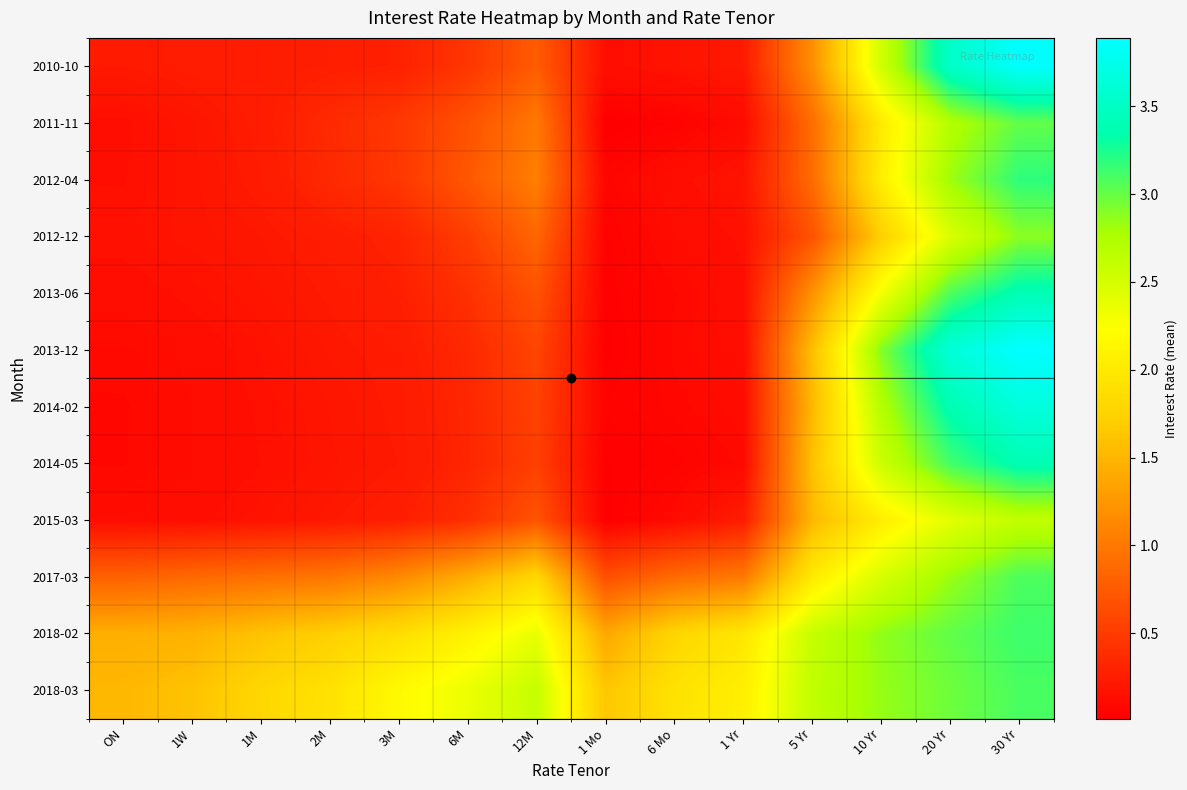

At 10 Yr, list the series in order from largest to smallest.

2013-12, 2018-02, 2018-03, 2014-02, 2014-05, 2010-10, 2017-03, 2013-06, 2012-04, 2015-03, 2011-11, 2012-12